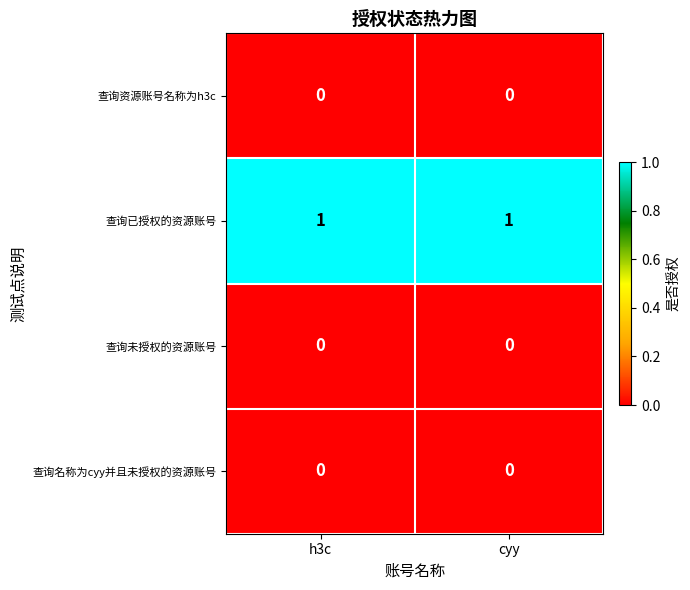

The value of 查询资源账号名称为h3c at h3c is 0. True or false?

True